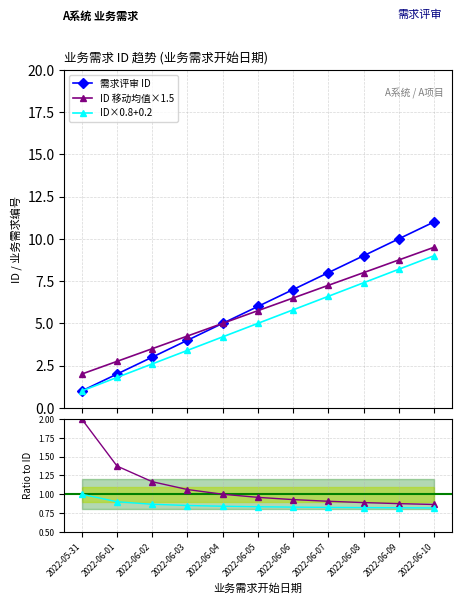

Which has a higher value, 2022-06-04 or 2022-06-08?

2022-06-08